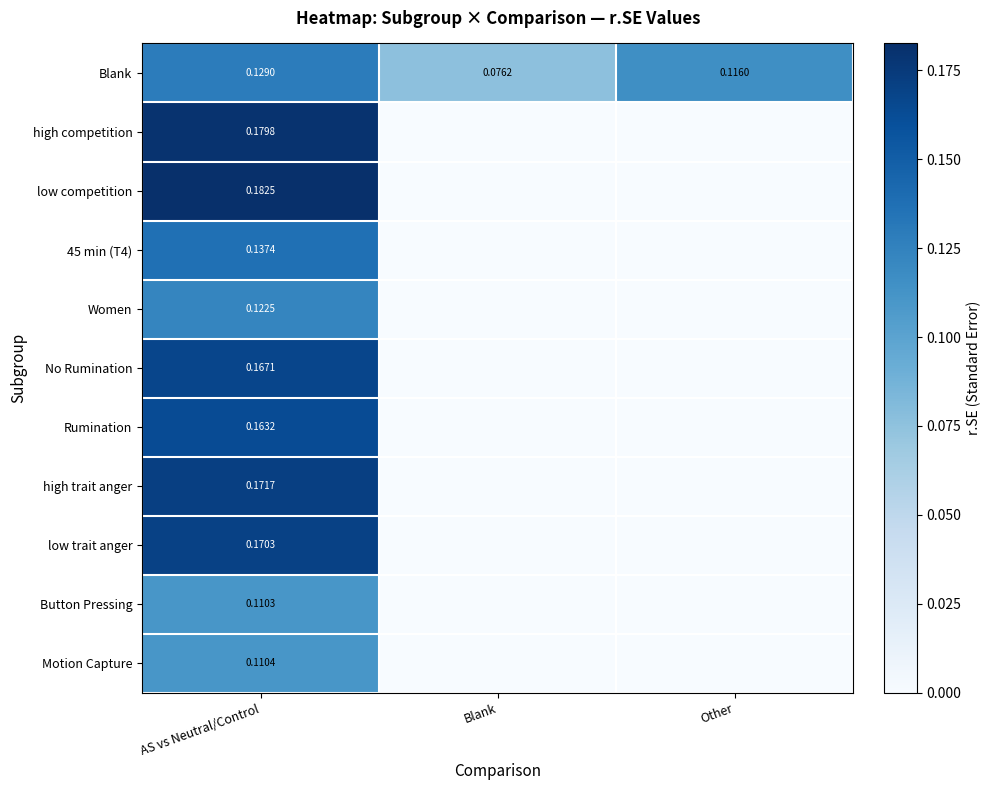

Rank the categories by Blank value from highest to lowest.

AS vs Neutral/Control, Other, Blank